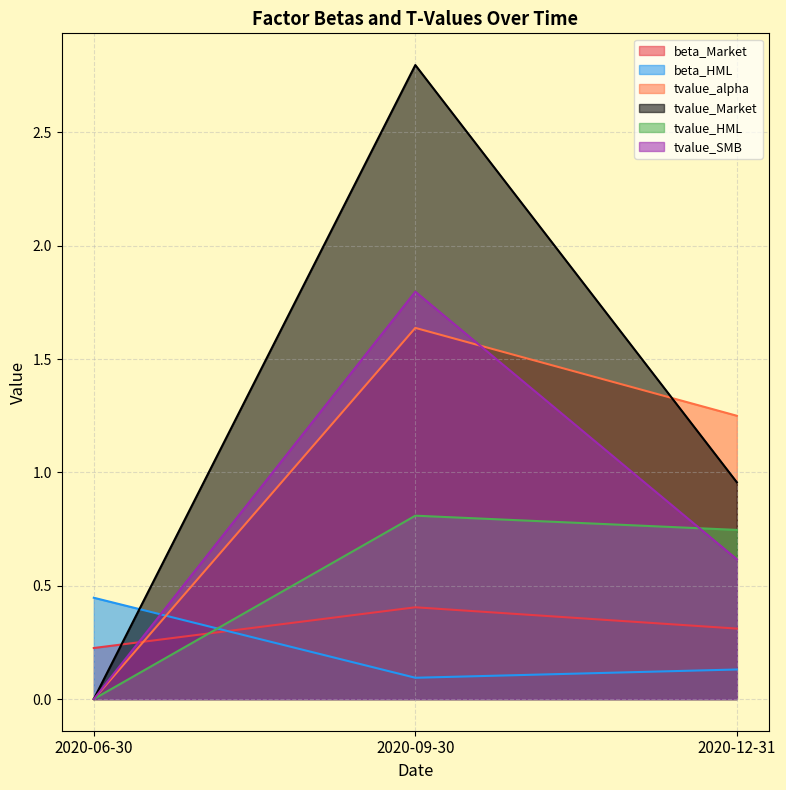

How many positive values does the tvalue_SMB series have?

2